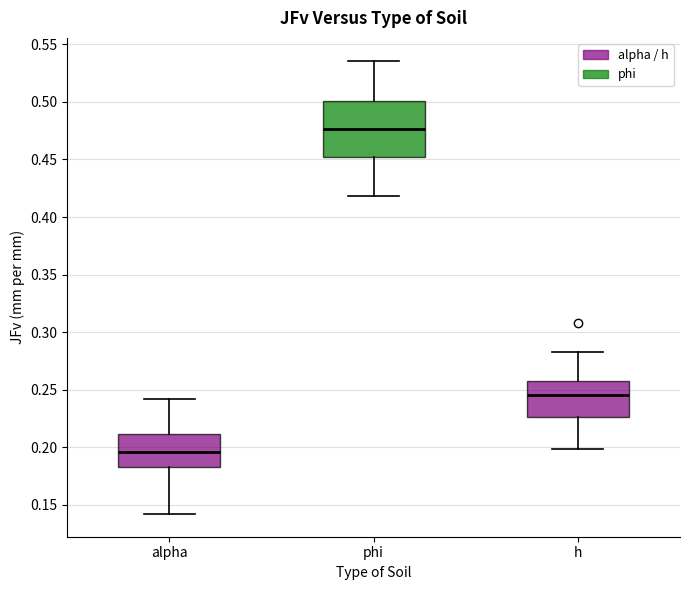

Reading left to right, read every box against the y-axis: the position of its median line, the range the box covers, and the ends of its whiskers. The values are not printed on the chart, so give them approximately, as read against the axis.

alpha: median 0.195, box 0.185 to 0.210, whiskers 0.140 to 0.240
phi: median 0.475, box 0.450 to 0.500, whiskers 0.420 to 0.535
h: median 0.245, box 0.225 to 0.255, whiskers 0.200 to 0.285